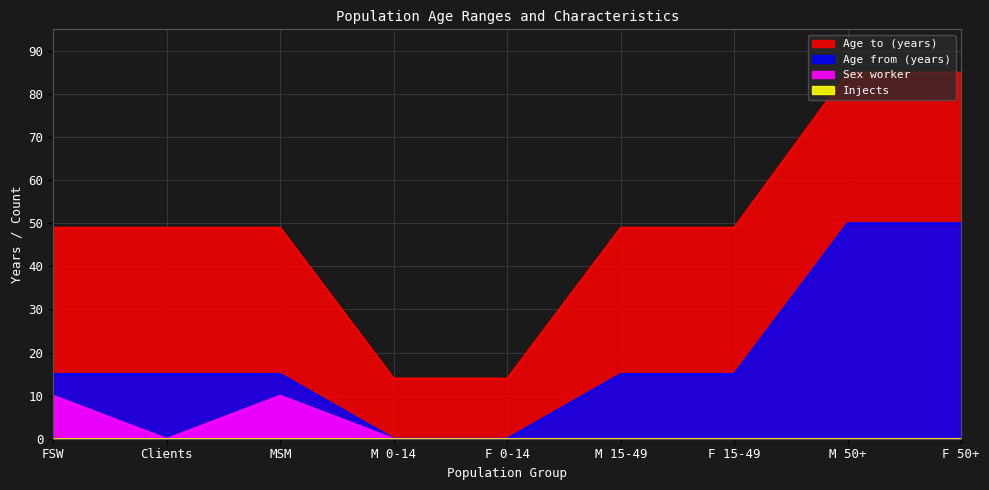

True or false: Age to (years) and Age from (years) intersect in this chart.

False